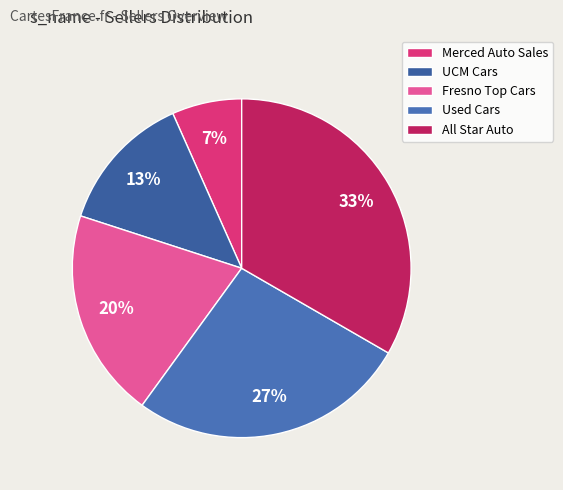

Is there a majority slice in this chart?

No